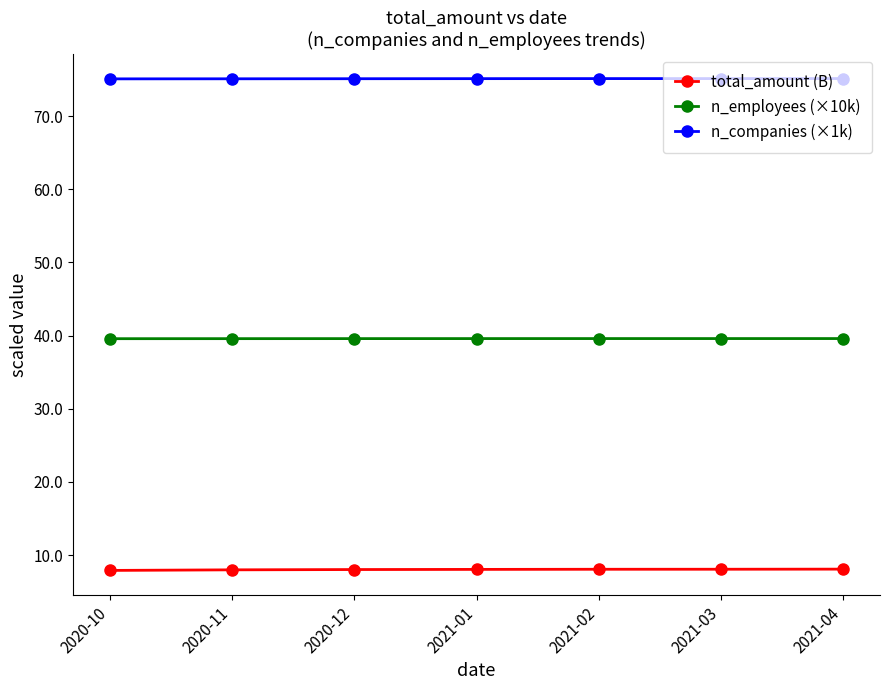

Is this an area chart (filled region under the line)?

No